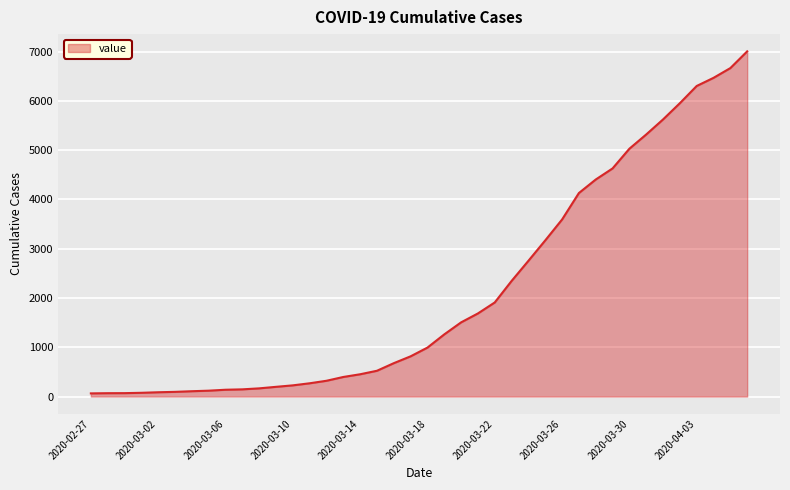

What is the minimum value shown in the chart?

64